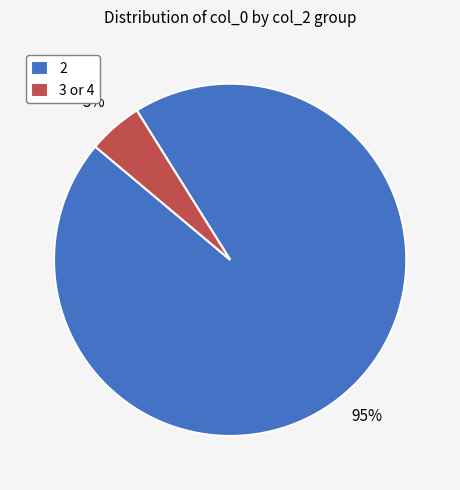

Which slice represents more than half of the pie?

2